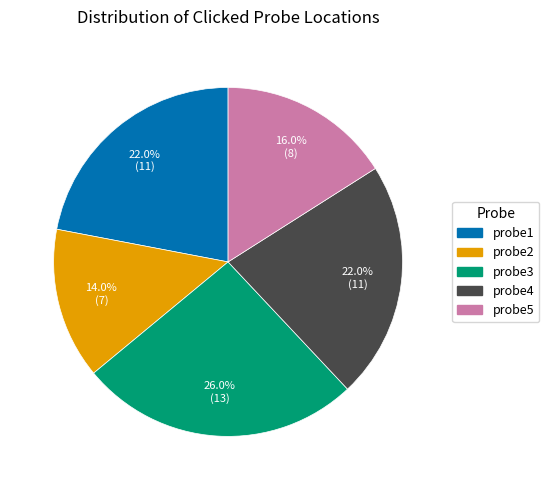

Which slice is the largest?

probe3